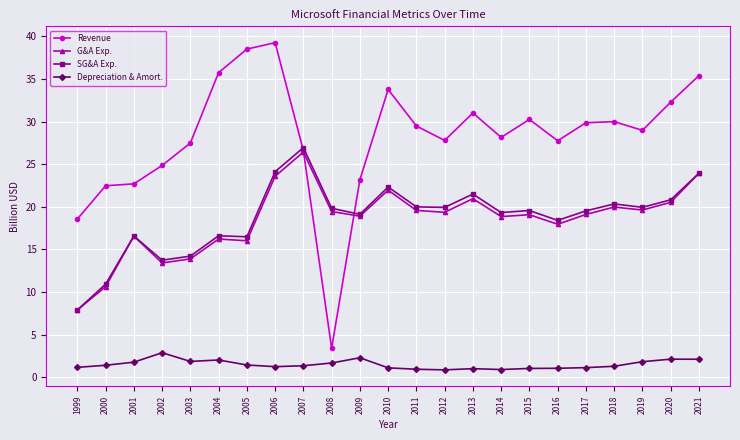

Read the G&A Exp. value at 2002.

13.4